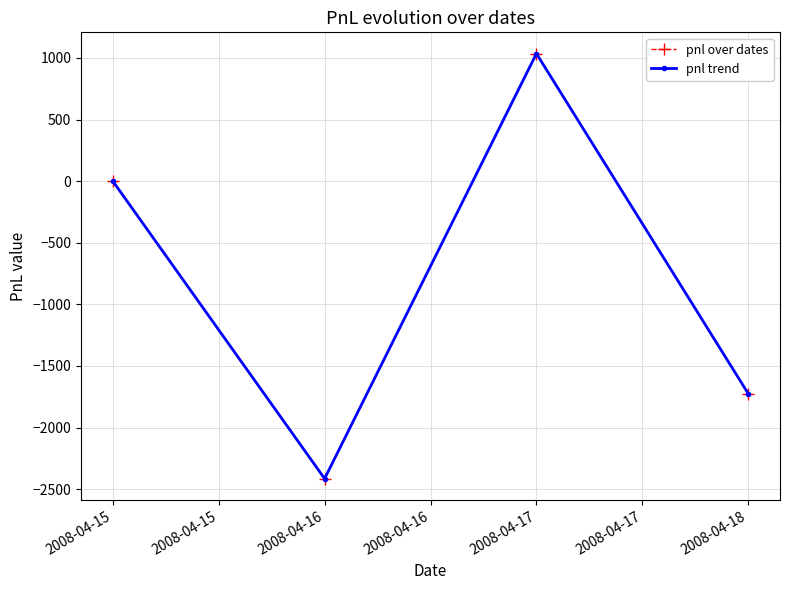

Is this an area chart (filled region under the line)?

No